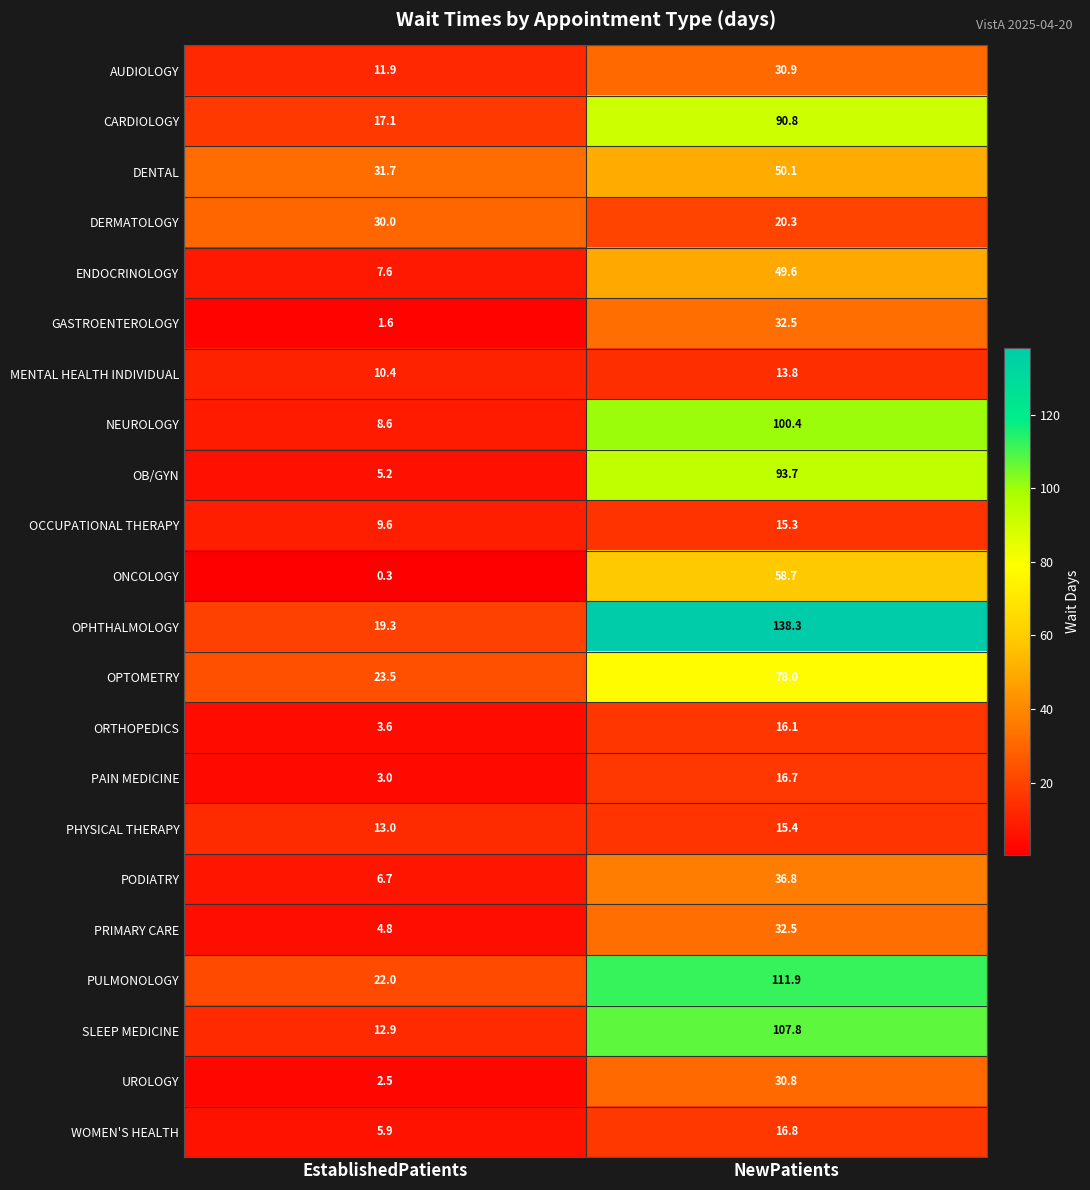

Rank the categories by PRIMARY CARE value from lowest to highest.

EstablishedPatients, NewPatients